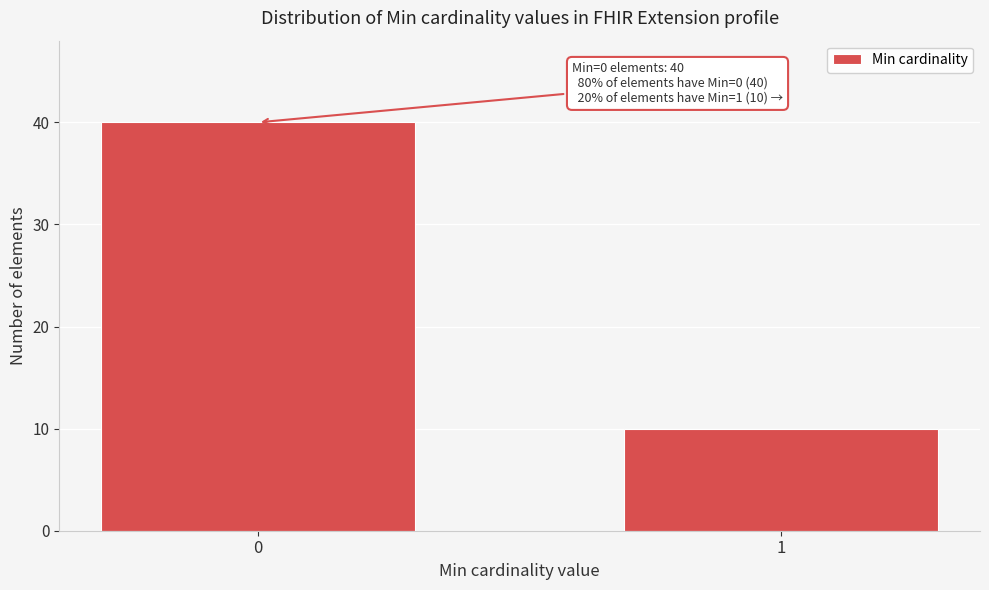

Reading right to left, transcribe all the data shown in this chart.

1=10	0=40